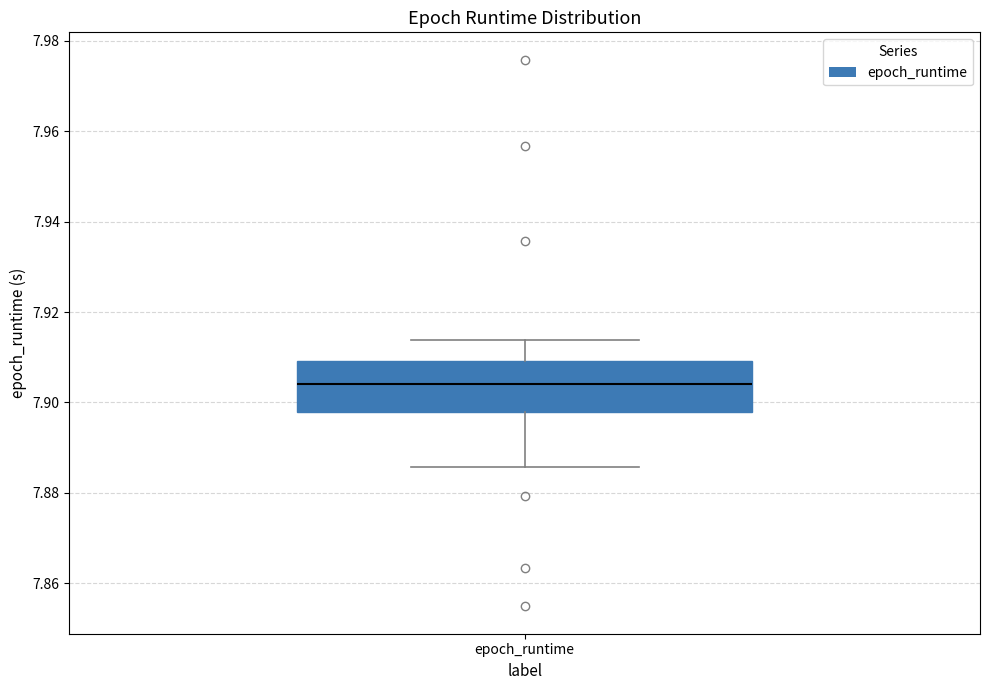

Transcribe this box plot: give where the median line is, the range the box spans, and where the two whiskers end, as read against the y-axis. The values are not printed on the chart, so give them approximately, as read against the axis.

median 7.904, box 7.898 to 7.910, whiskers 7.886 to 7.914